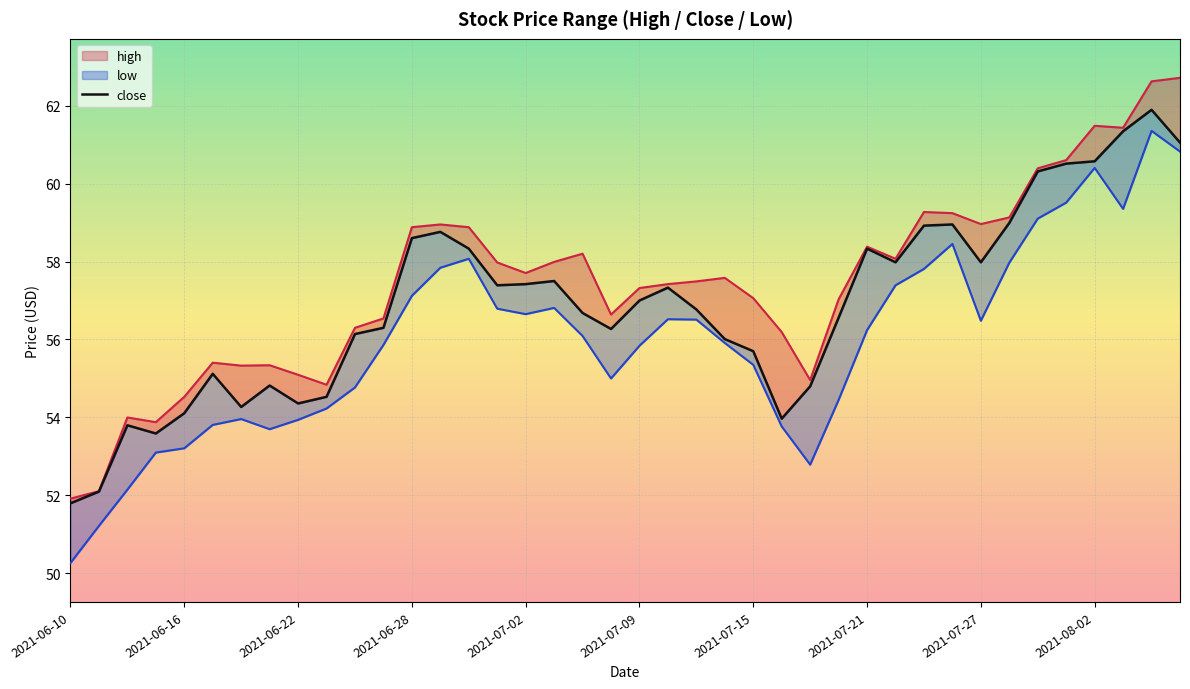

What is the label of the 3rd point from the left?

2021-06-14